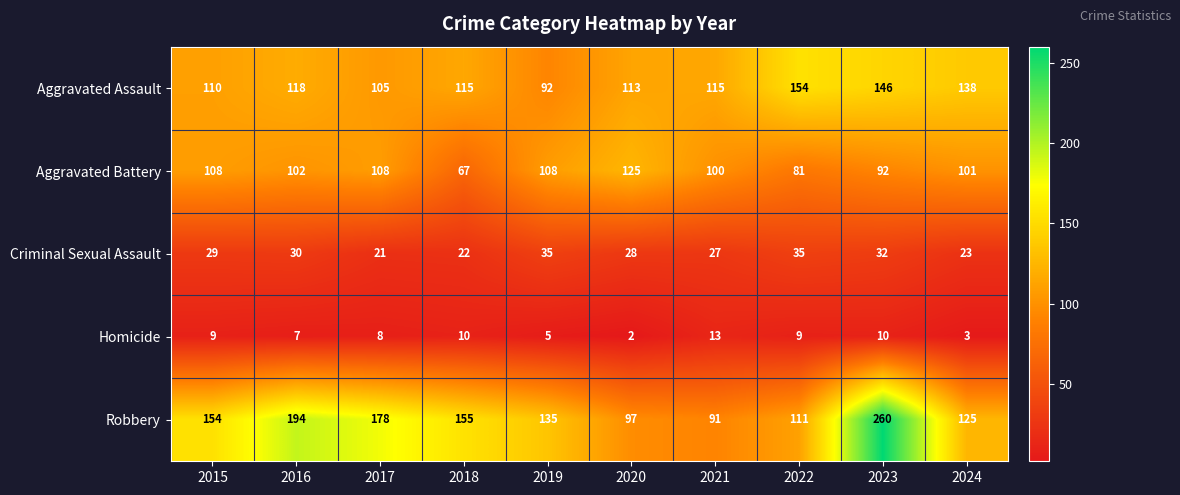

At which label is Criminal Sexual Assault closest to 28?

2020